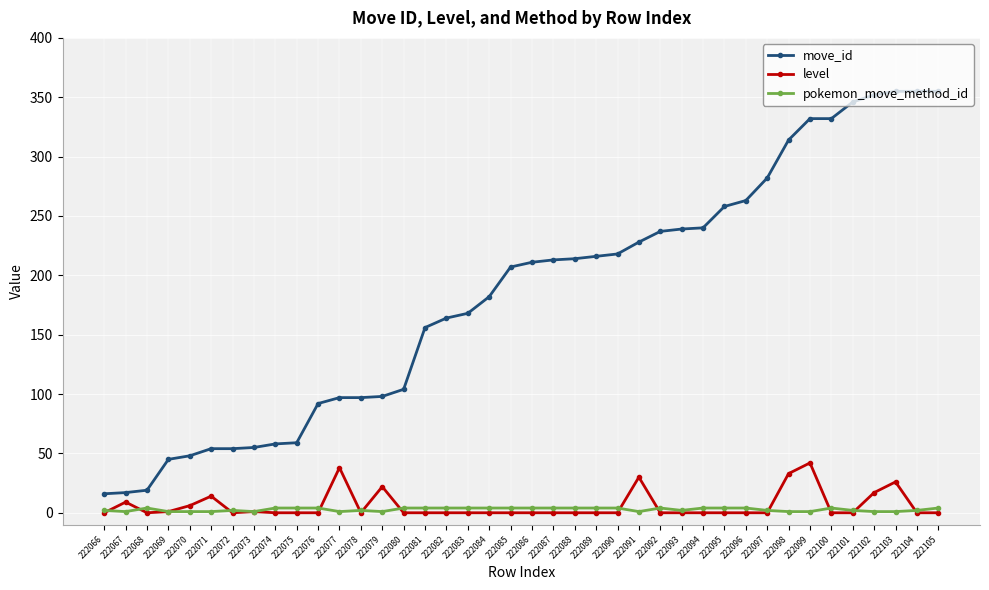

The move_id series shows 84 at 222072. True or false?

False